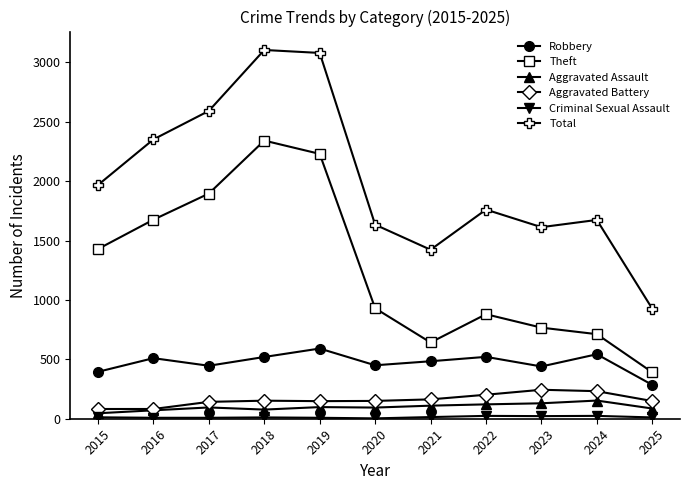

True or false: Theft and Aggravated Assault cross at least once.

False